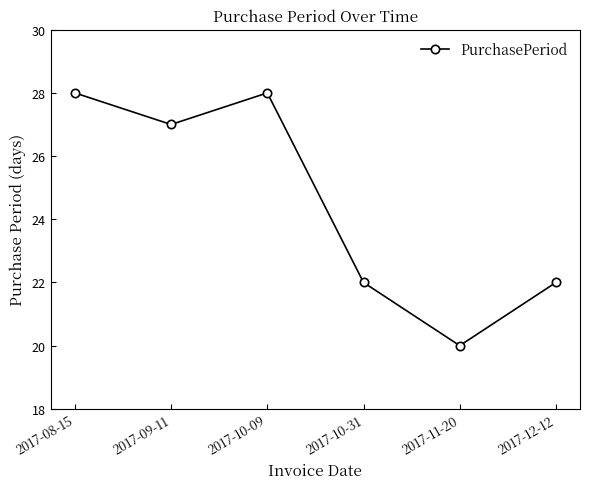

Reading right to left, extract all data points from this chart.

22	20	22	28	27	28